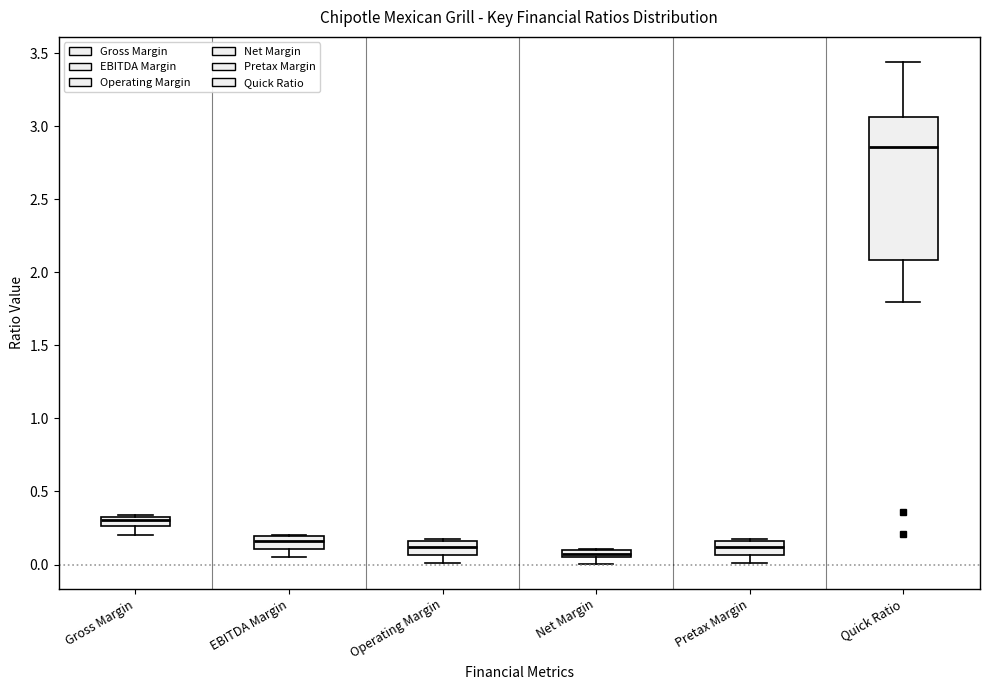

Which box is the tallest, from its lower edge to its upper edge?

Quick Ratio